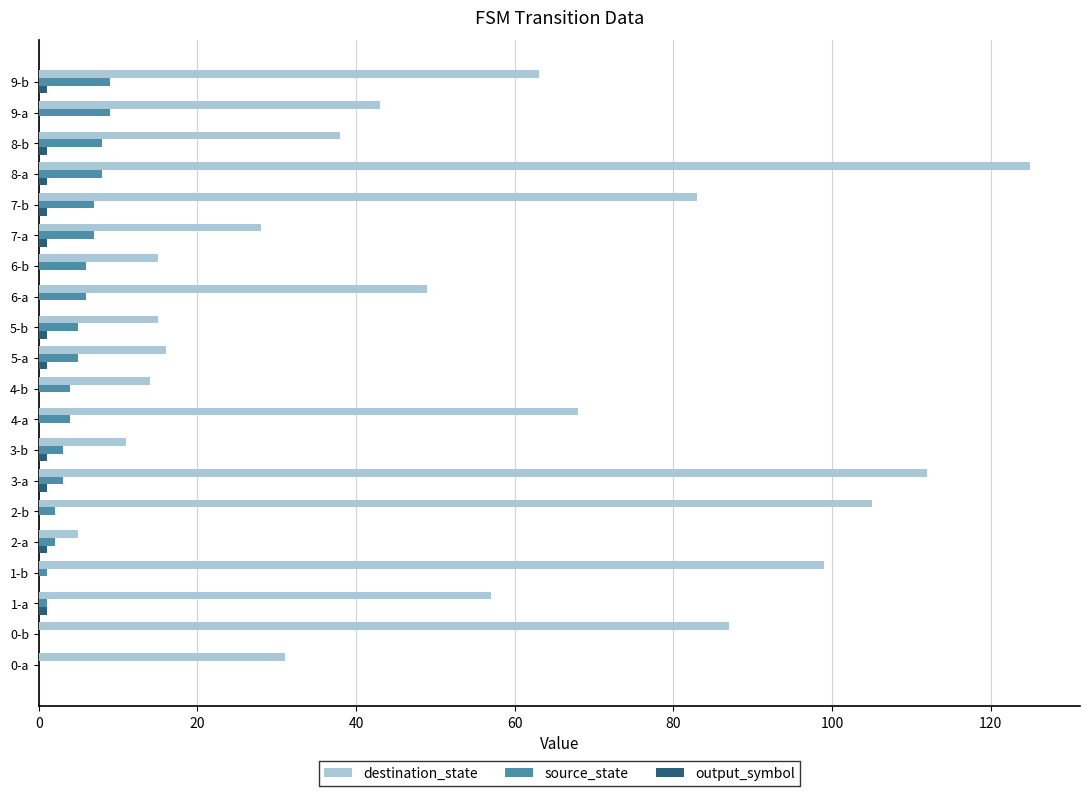

What is the sum of all destination_state values?

1064